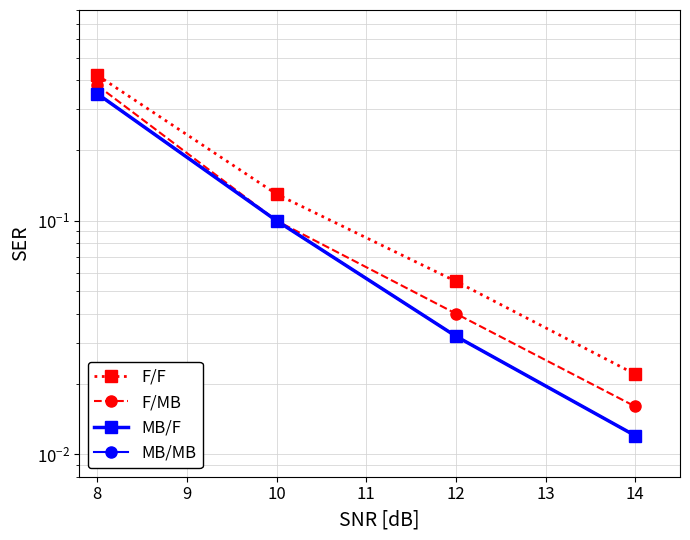

Is this an area chart (filled region under the line)?

No